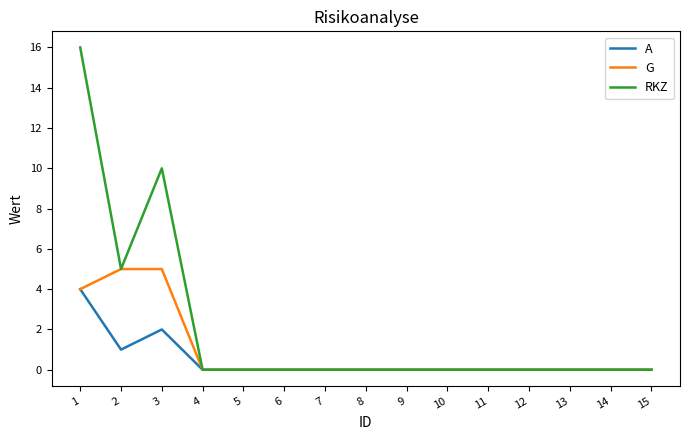

True or false: RKZ has a value of 0 at 14.

True